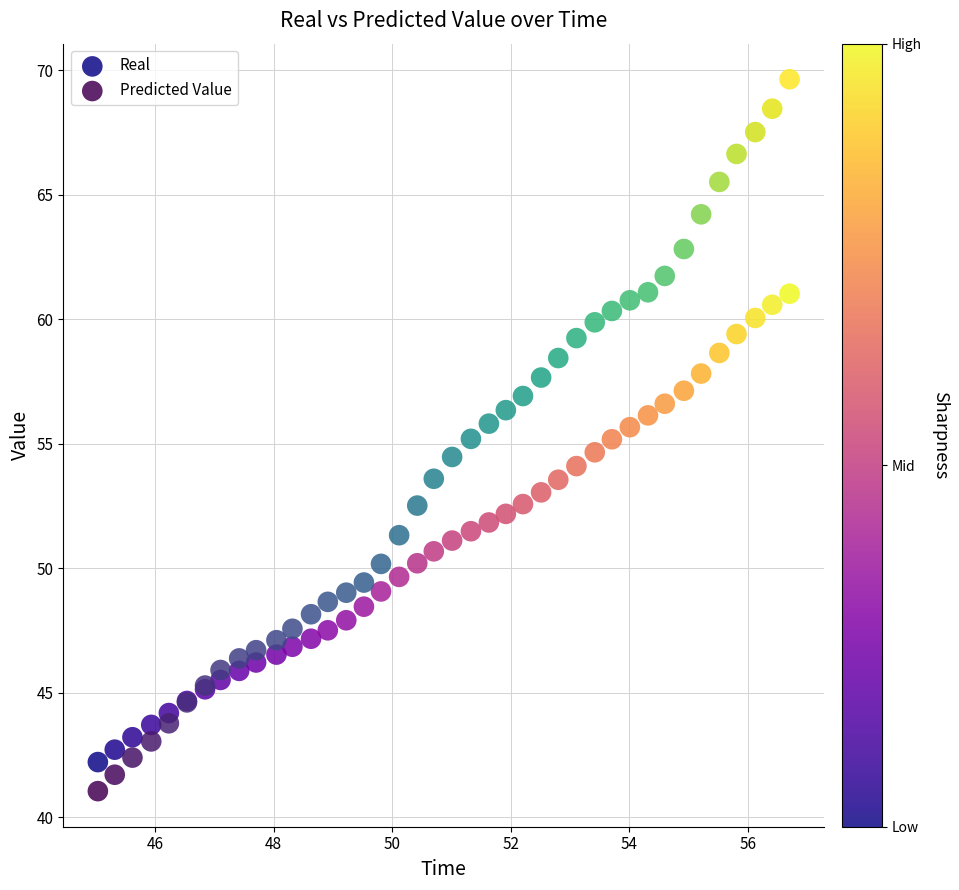

Which series contains the highest Y value?

Predicted Value